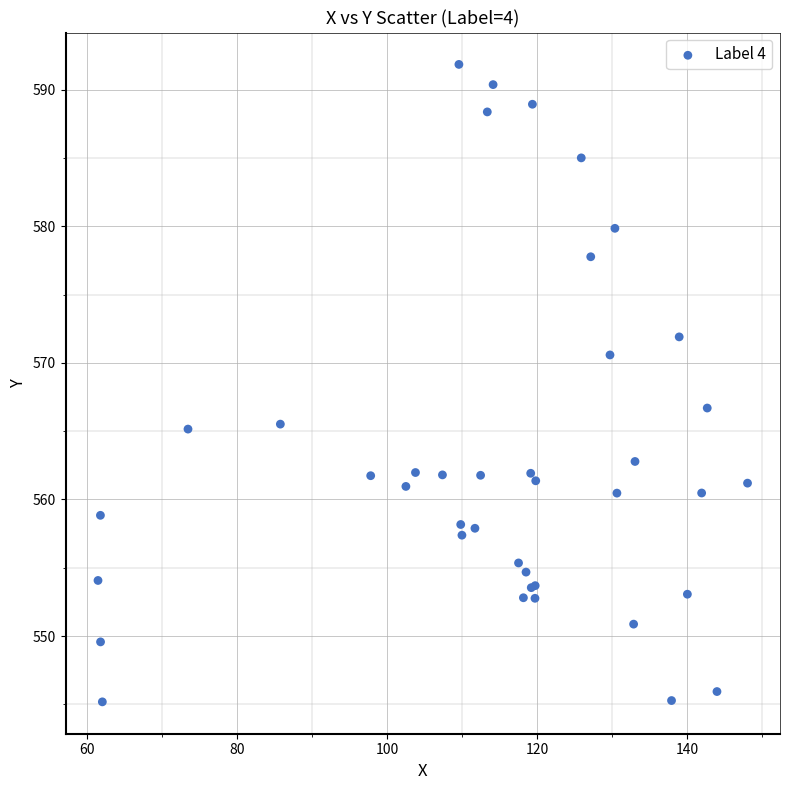

What Y value in the scatter plot is closest to 568?

566.7